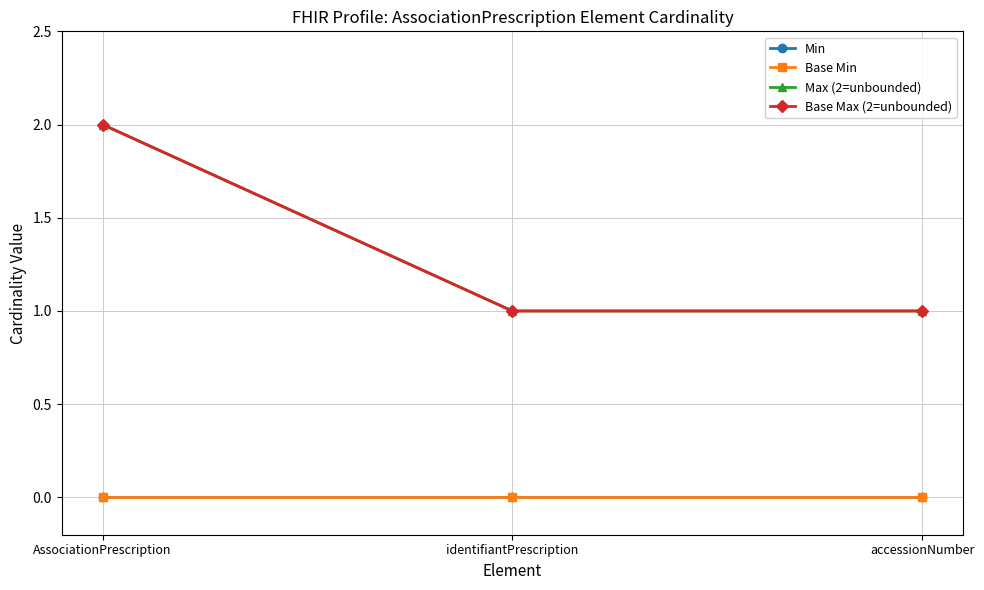

Is this an area chart (filled region under the line)?

No